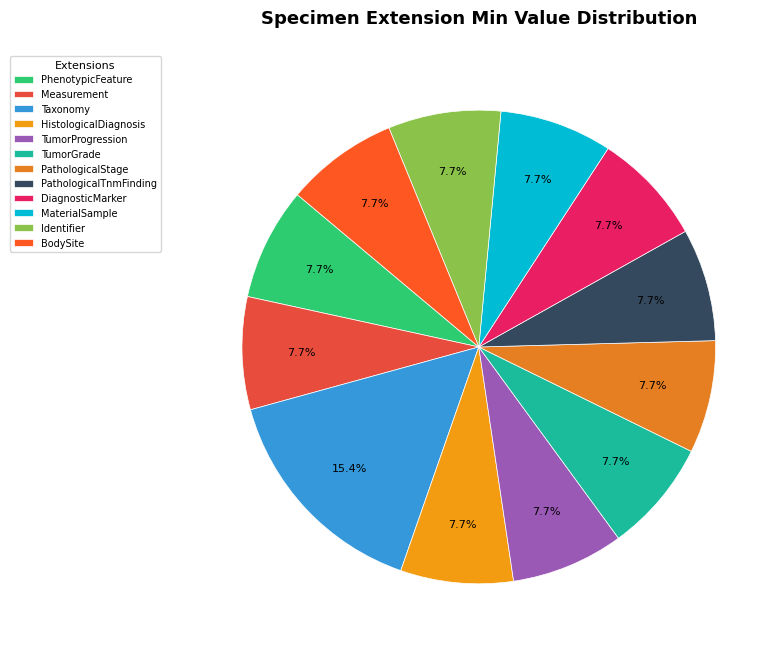

Count the number of slices in the pie.

12